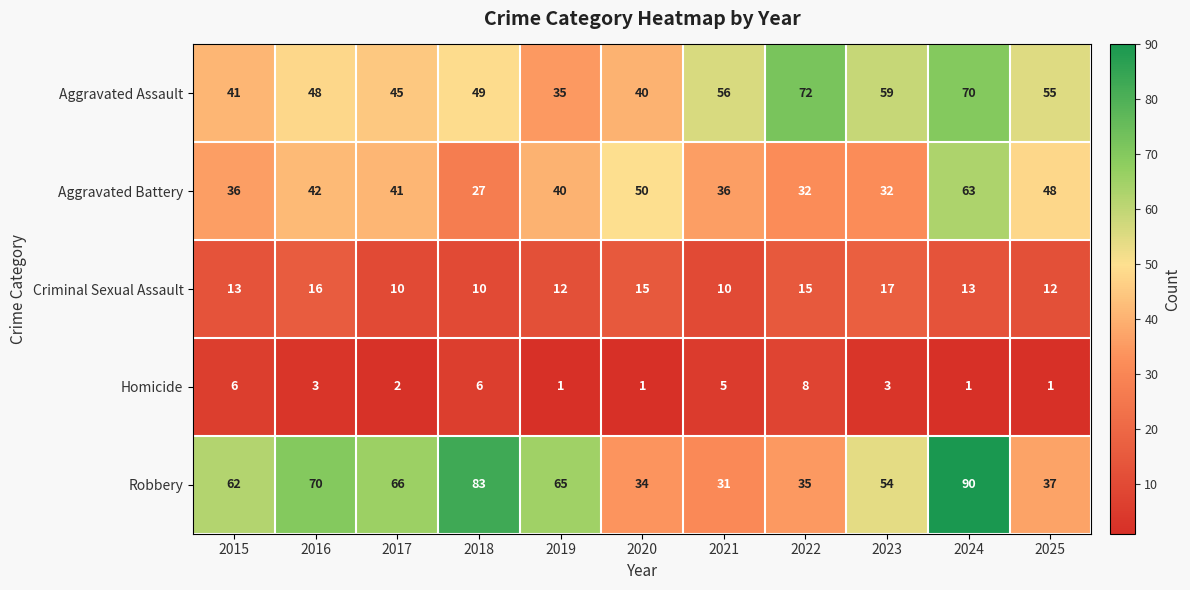

What is the minimum value for Aggravated Assault?

35